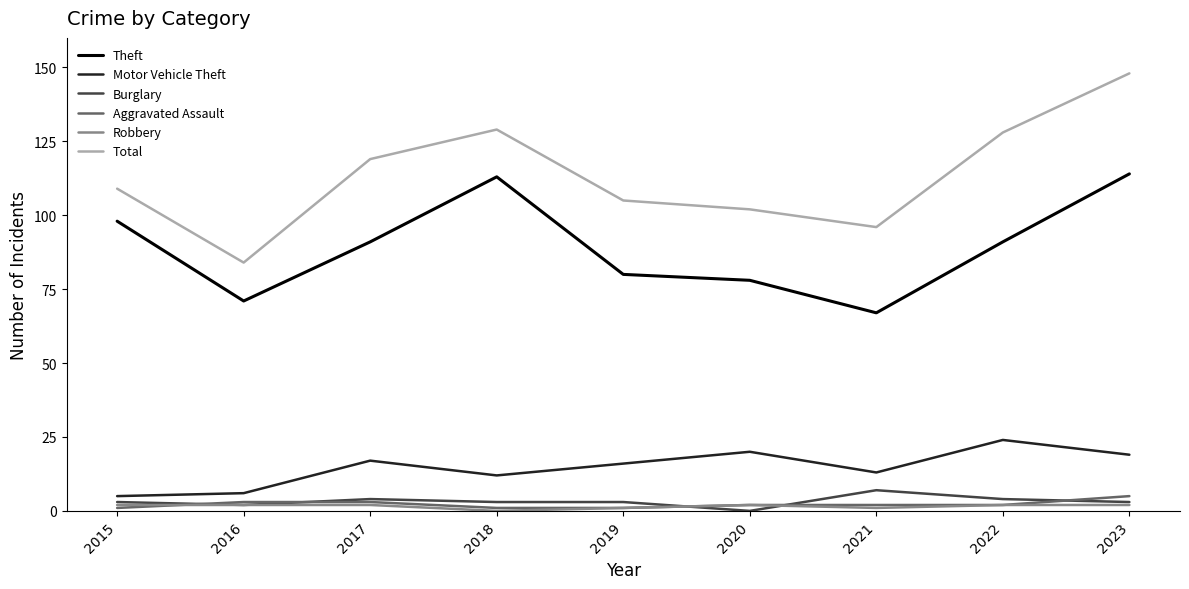

Is it true that Aggravated Assault equals 2 at 2020?

True